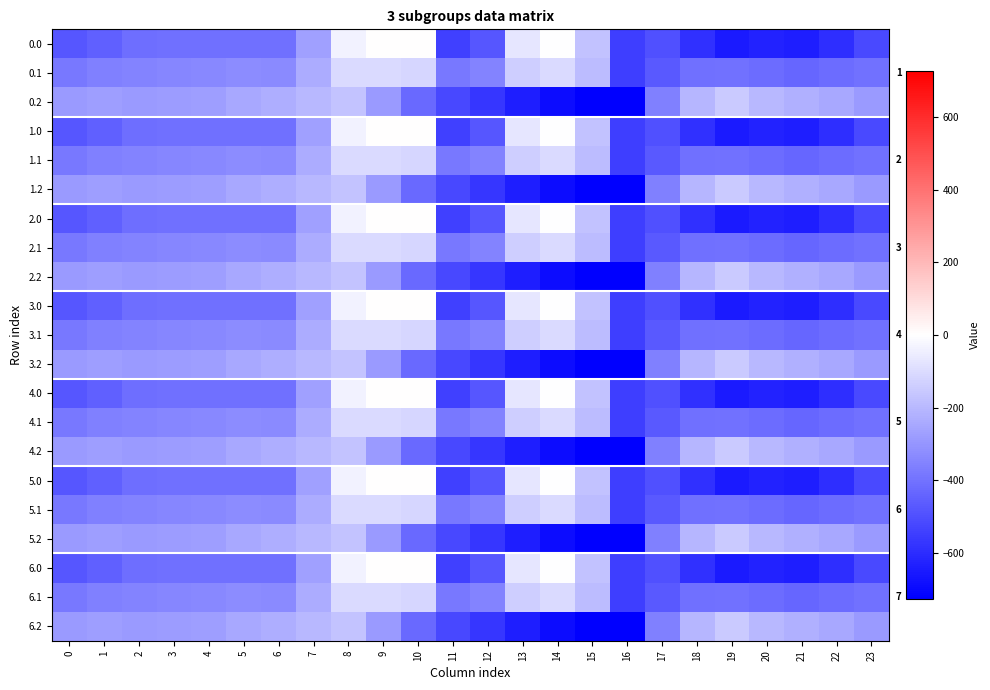

At how many categories does at least one series exceed -572?

24